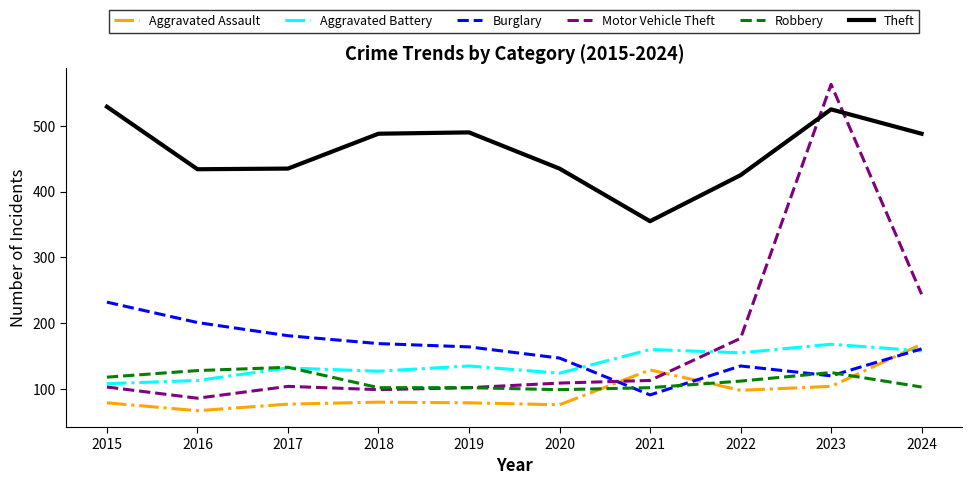

Where is Motor Vehicle Theft nearest to the value 324?

2024